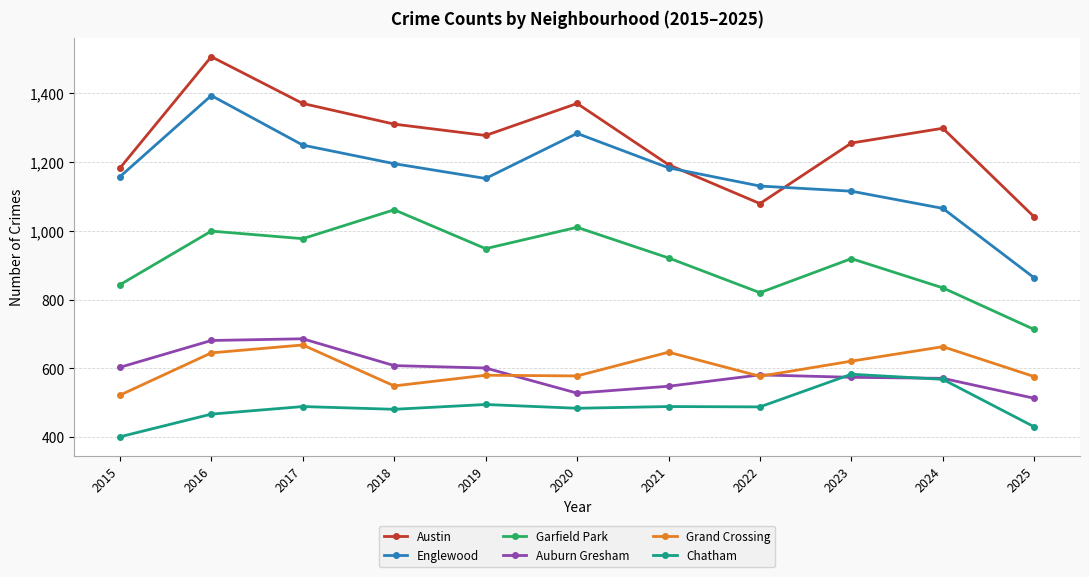

At how many categories does at least one series exceed 1328?

3